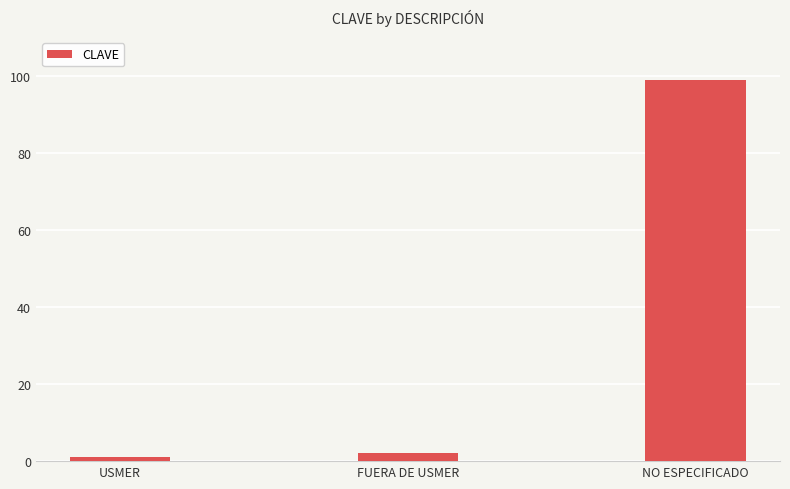

Read the value at USMER.

1